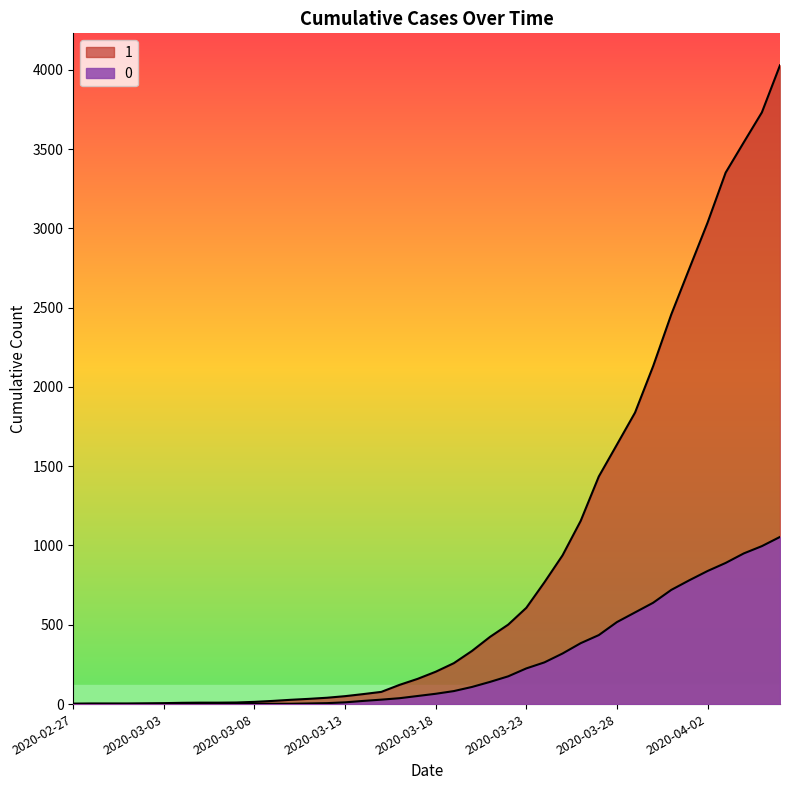

What is the difference between the maximum and minimum values in the 0 series?

1054